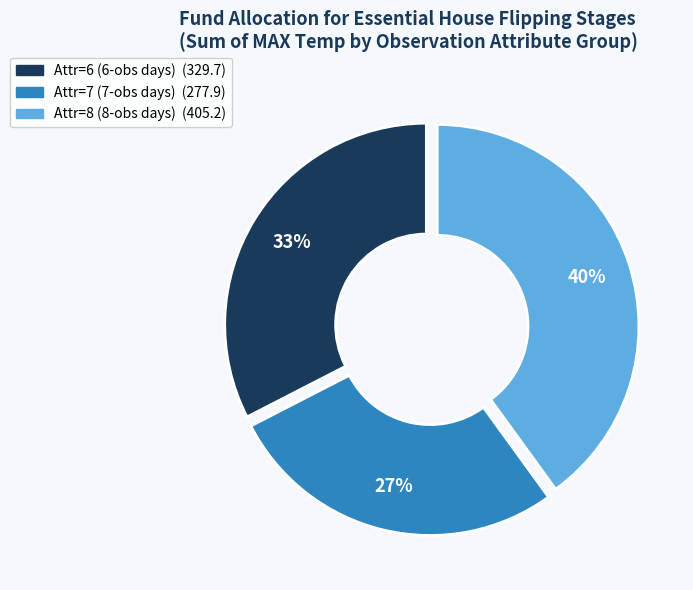

To the nearest percent, what is the difference between the largest and smallest slice percentages?

13%